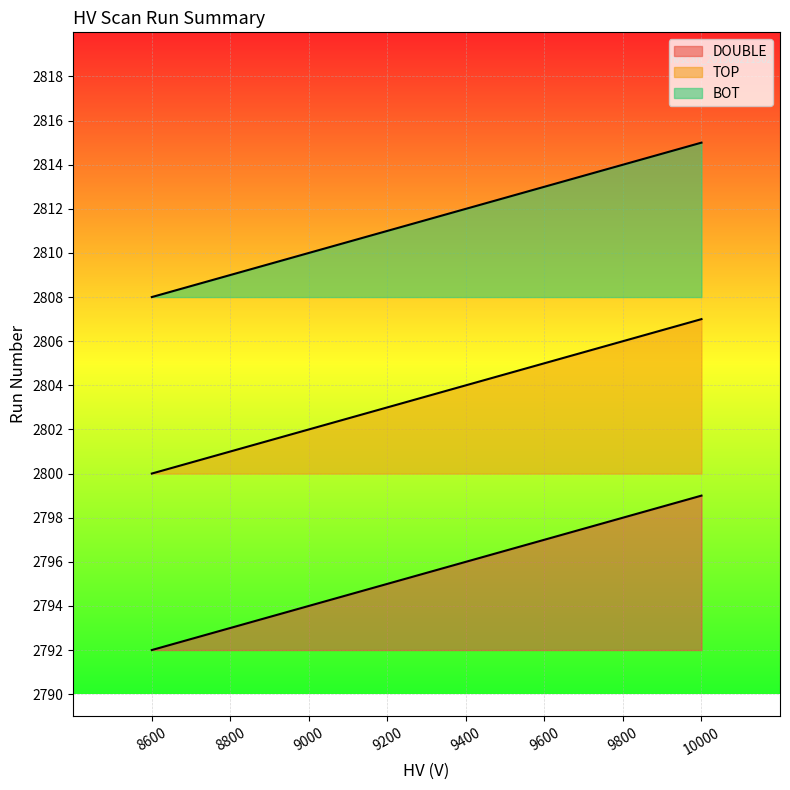

True or false: BOT and TOP intersect in this chart.

False